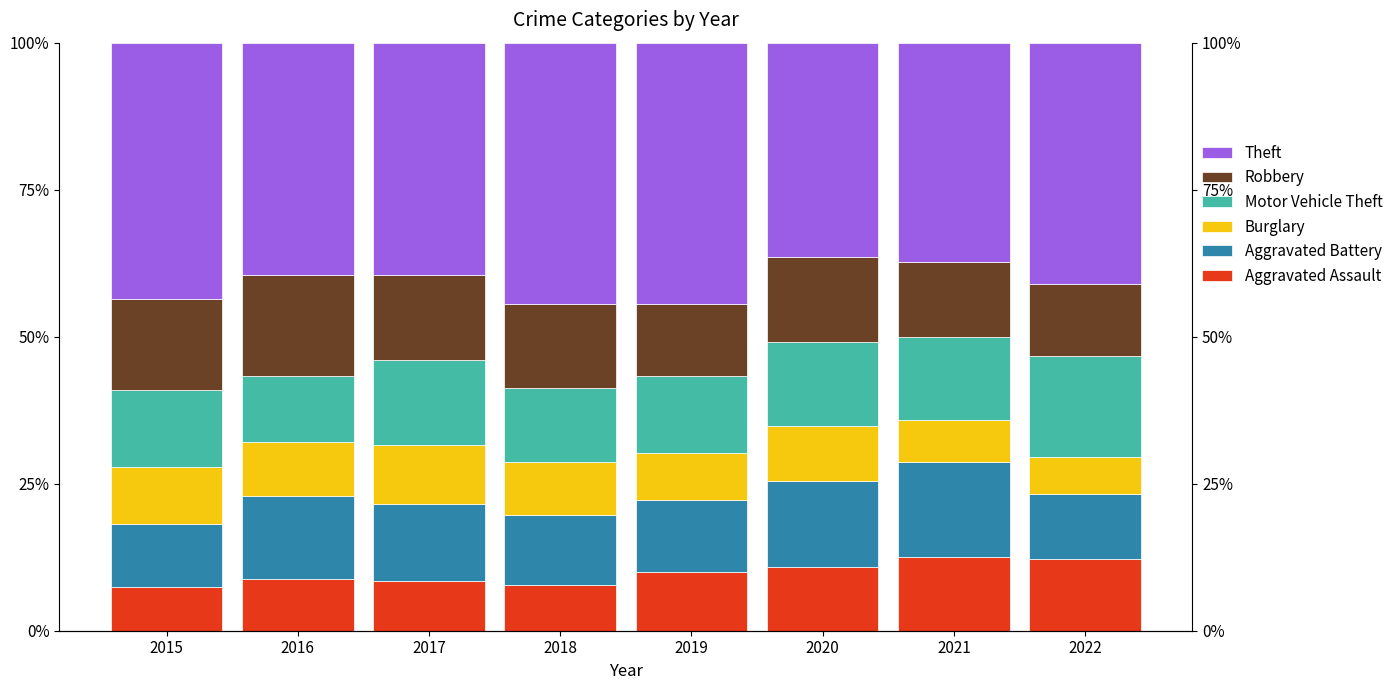

At which label does Burglary reach its peak?

2017